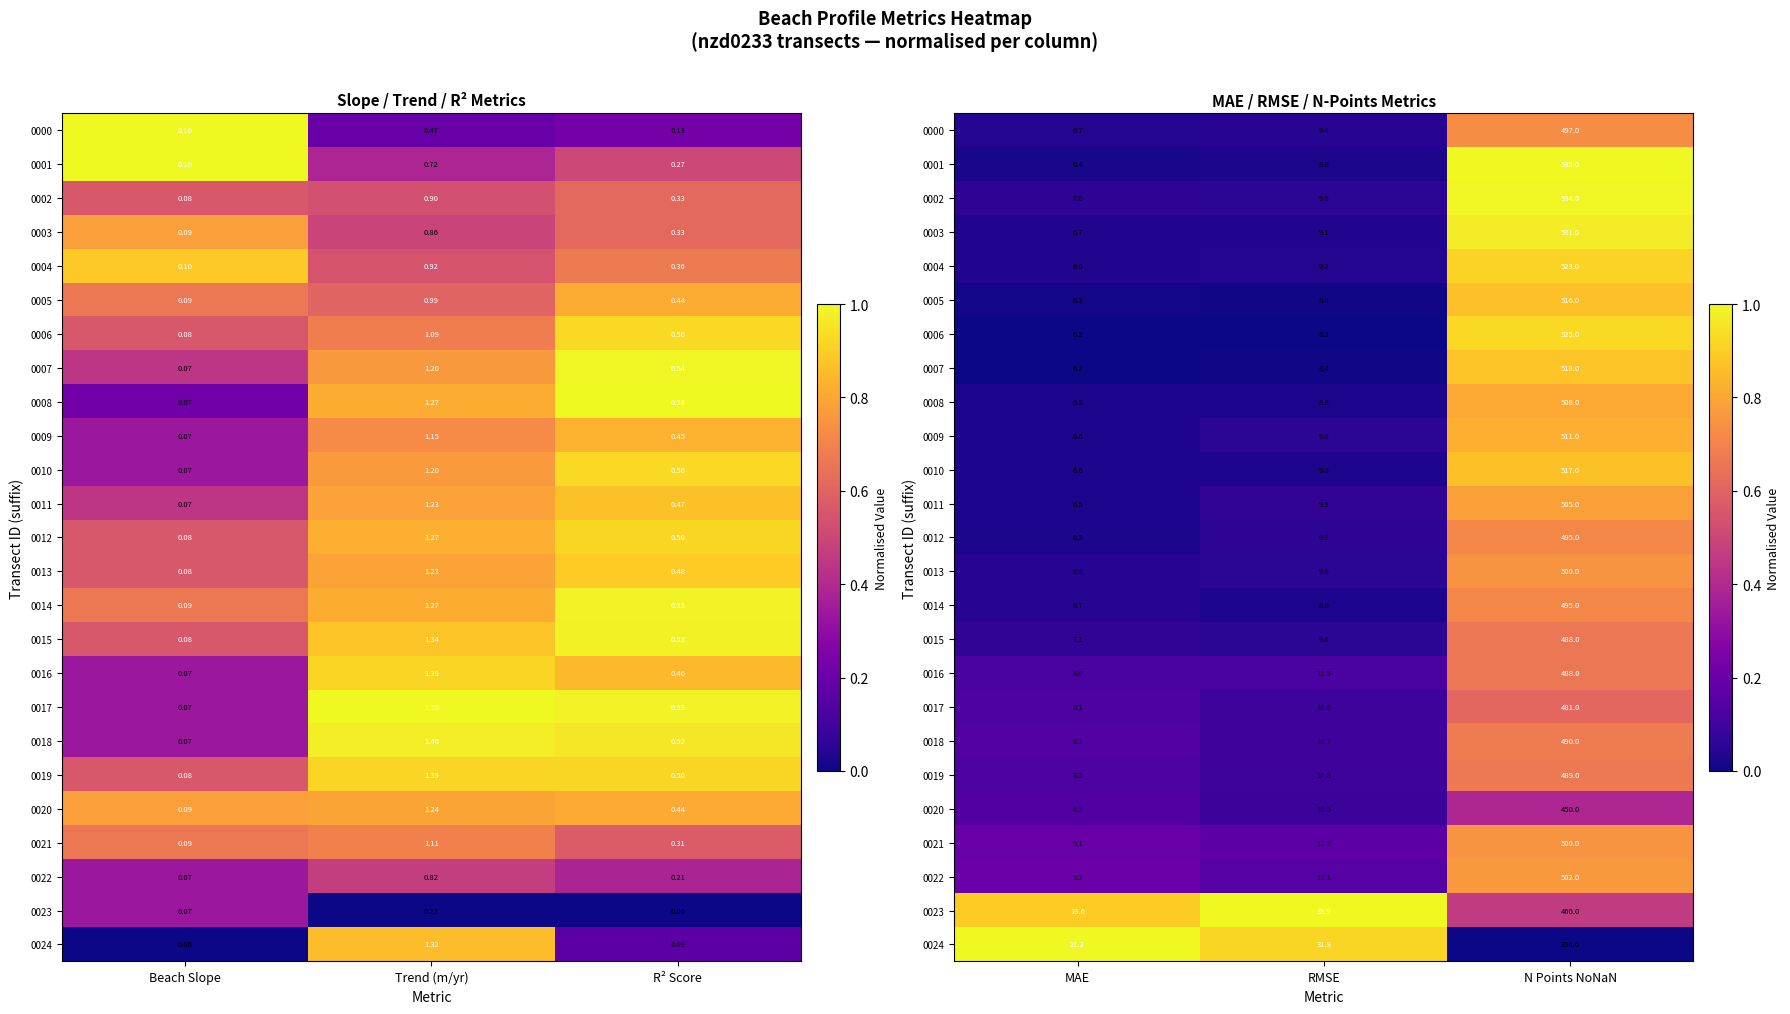

Where is 0003 nearest to the value 0?

RMSE